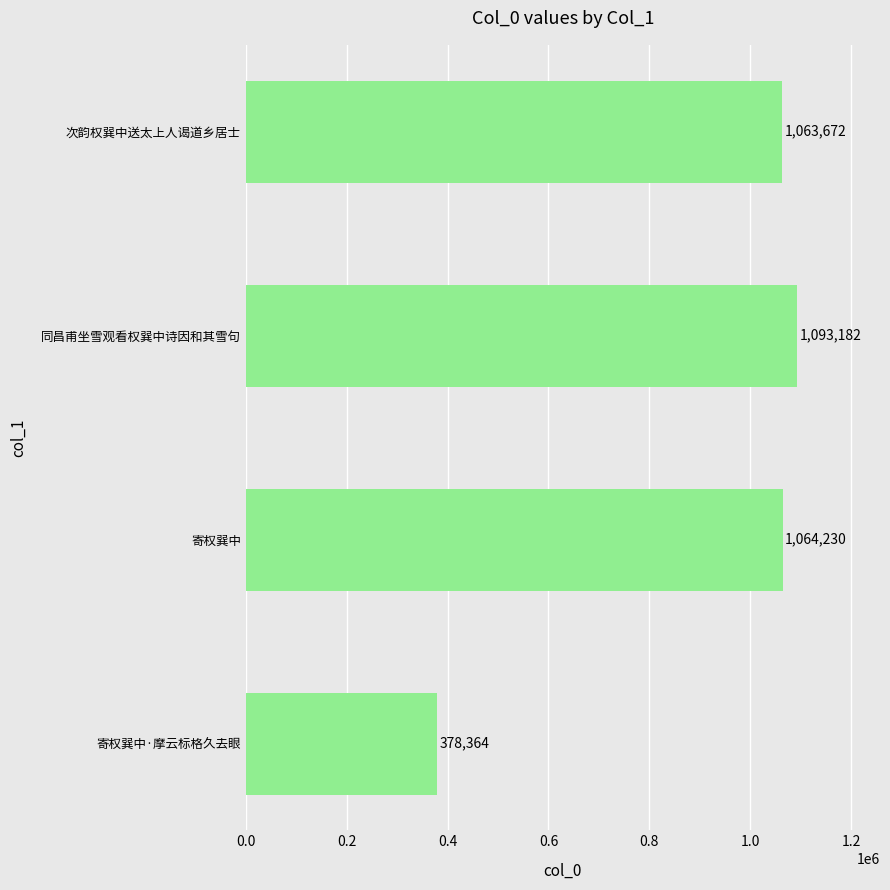

What is the change in value from 同昌甫坐雪观看权巽中诗因和其雪句 to 次韵权巽中送太上人谒道乡居士?

-29510